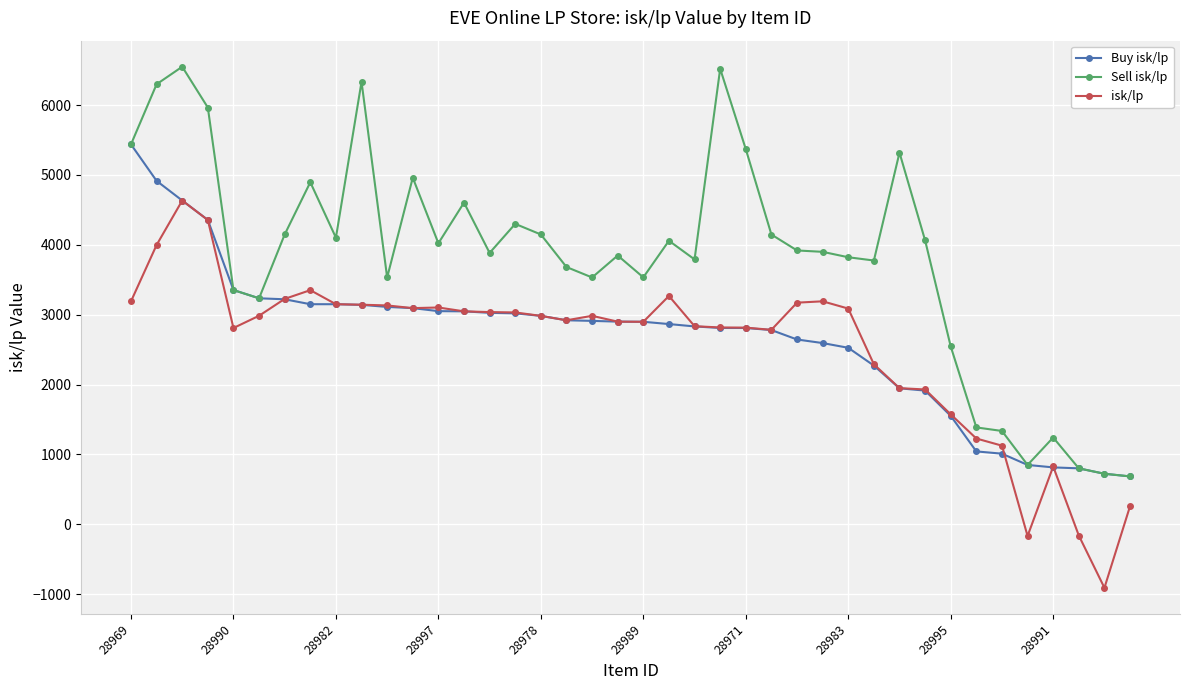

Which series has the largest range (max minus min)?

Sell isk/lp